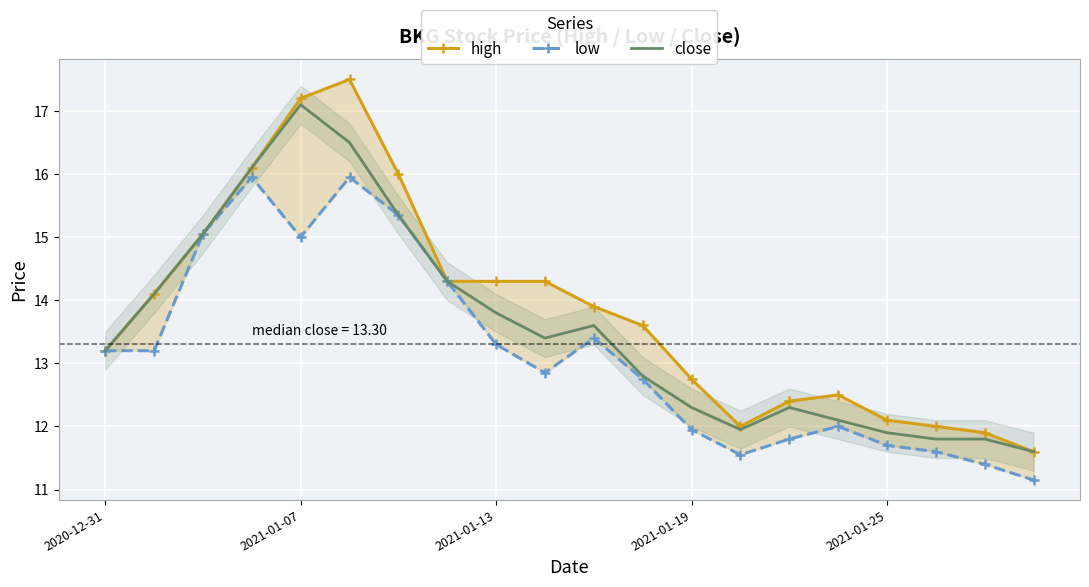

Is it true that high equals 11.6 at 19?

True